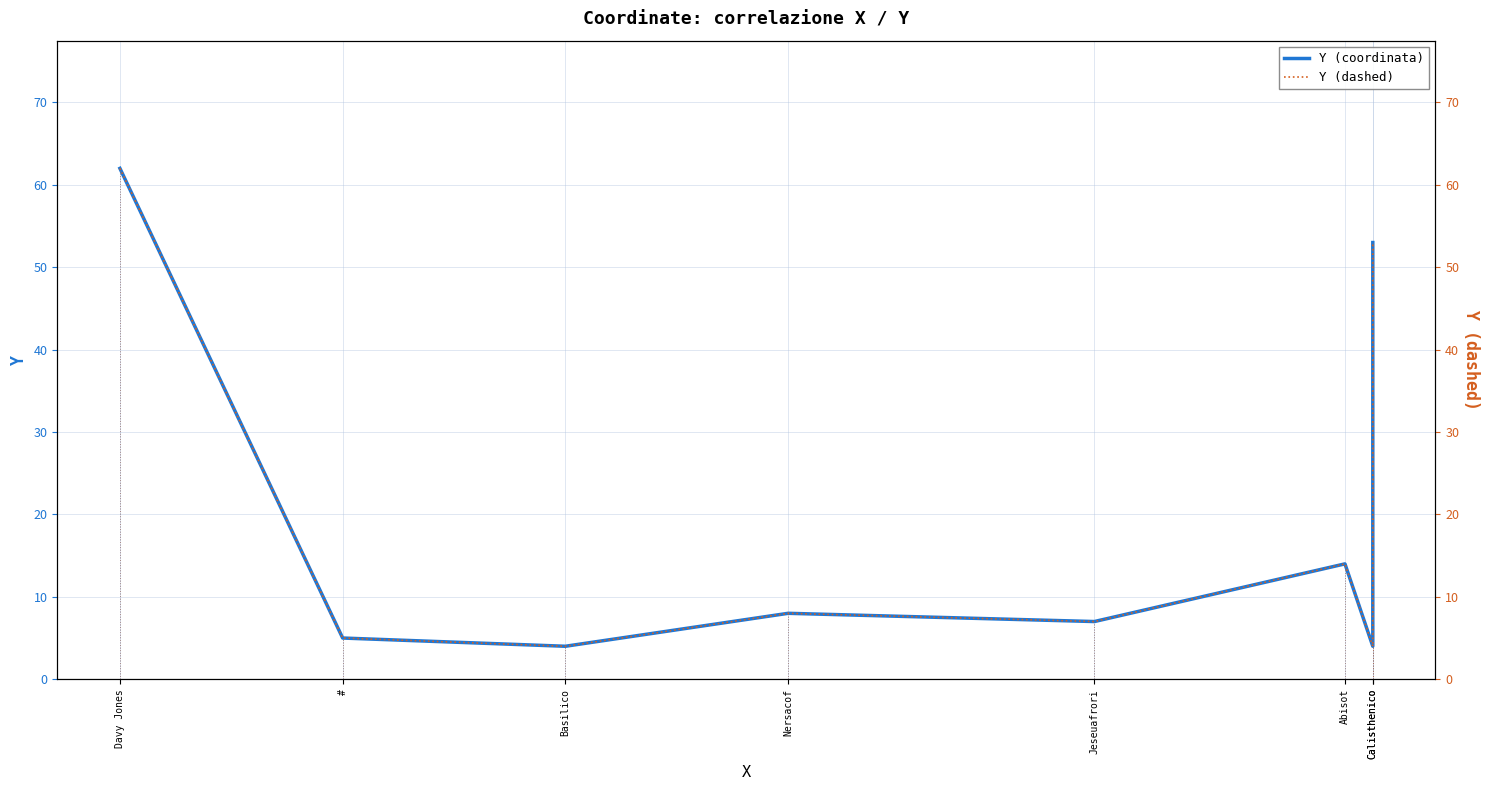

Reading right to left, list all the values displayed in this chart.

Y (coordinata): Calisthenico=53	Calisthenico=4	Abisot=14	Jeseuafrori=7	Nersacof=8	Basilico=4	#=5	Davy Jones=62
Y (dashed): Calisthenico=53	Calisthenico=4	Abisot=14	Jeseuafrori=7	Nersacof=8	Basilico=4	#=5	Davy Jones=62